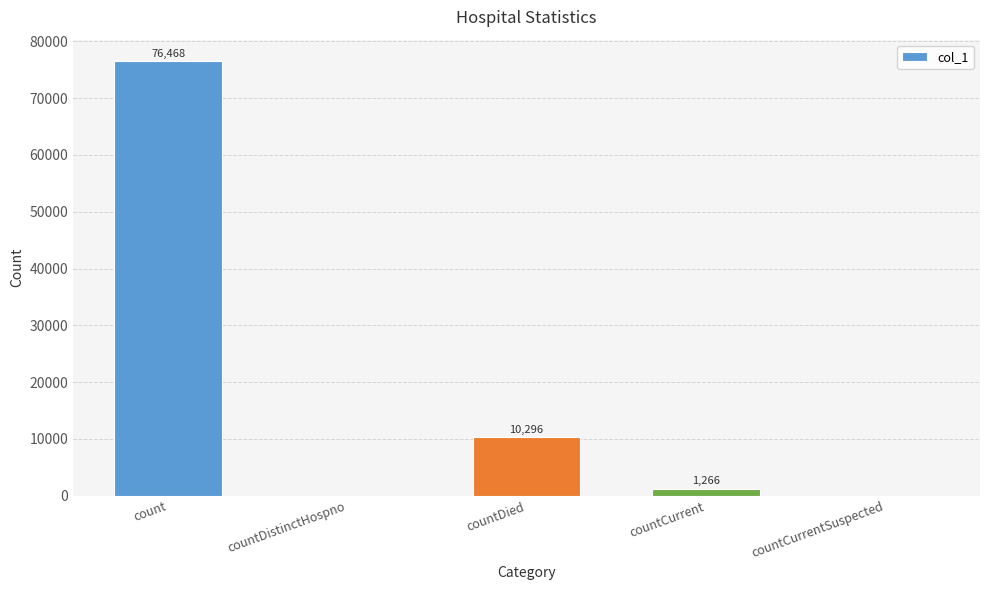

Reading left to right, extract all data points from this chart.

76468	0	10296	1266	0